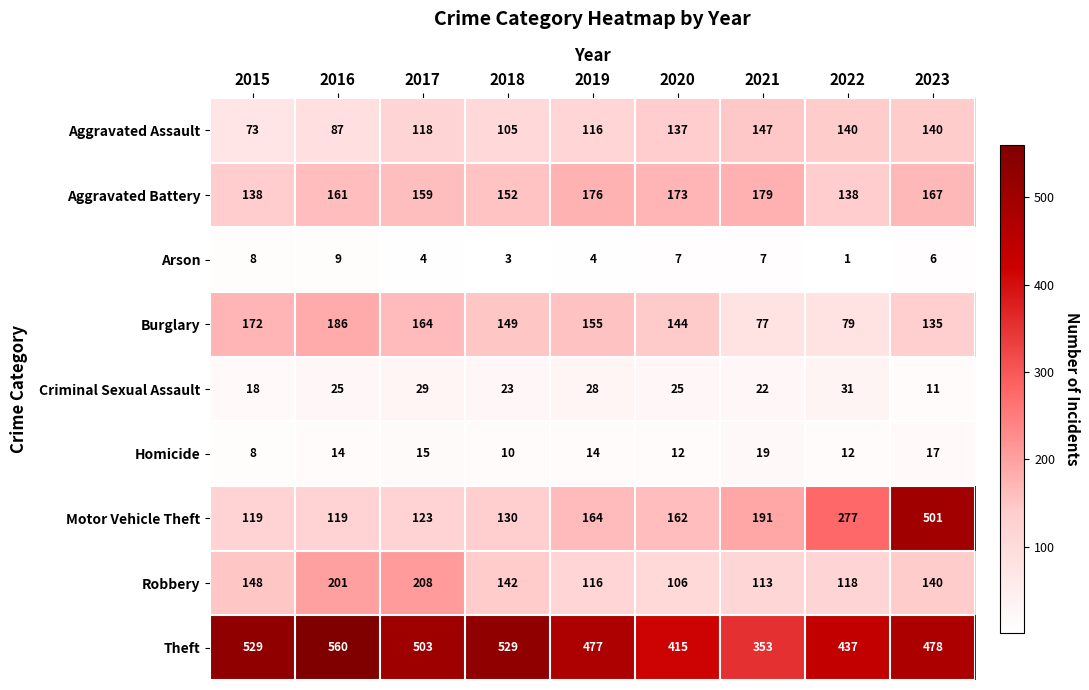

What value does the Burglary series have at 2019?

155